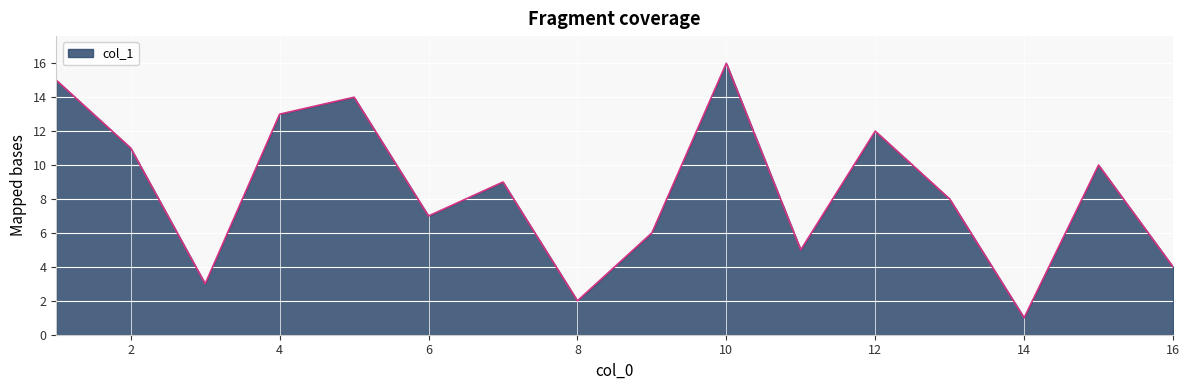

What is the greatest value displayed?

16